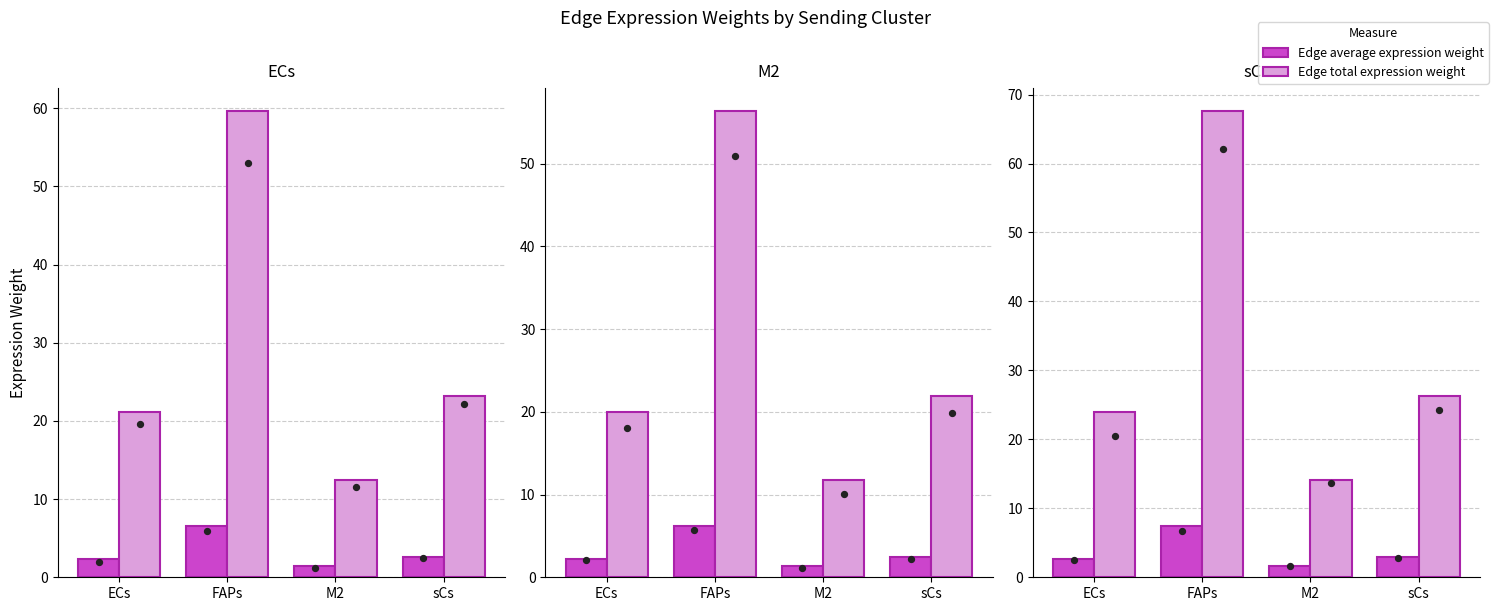

Which series has the largest Y range (max minus min)?

Edge total expression weight